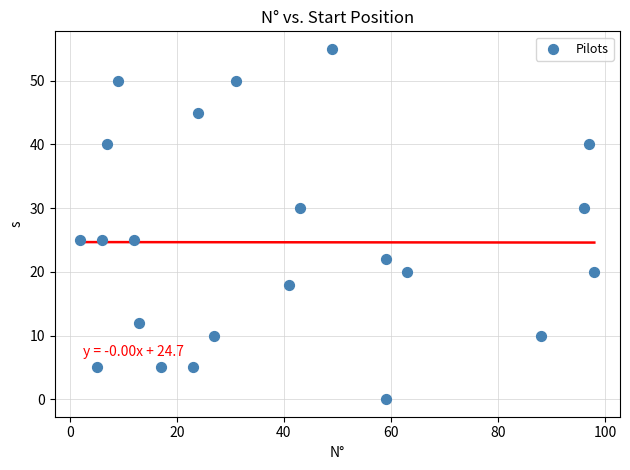

What is the range of X values (max minus min)?

96